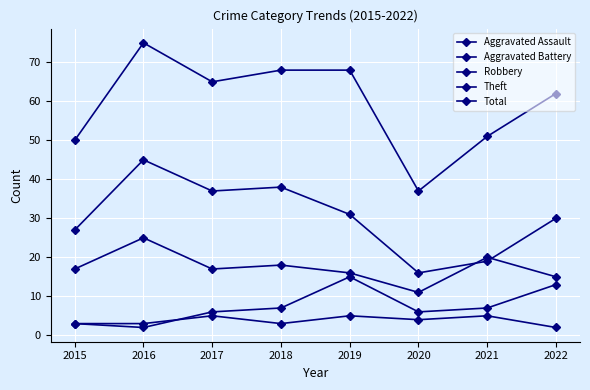

Where is Total nearest to the value 56?

2021